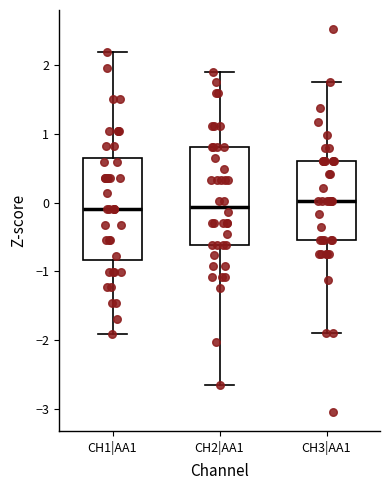

Reading left to right, transcribe this box plot: for each box, give where its median line is, the range the box spans, and where its two whiskers end, as read against the y-axis. The values are not printed on the chart, so give them approximately, as read against the axis.

CH1|AA1: median -0.1, box -0.8 to 0.7, whiskers -1.9 to 2.2
CH2|AA1: median -0.1, box -0.6 to 0.8, whiskers -2.7 to 1.9
CH3|AA1: median 0.0, box -0.5 to 0.6, whiskers -1.9 to 1.8